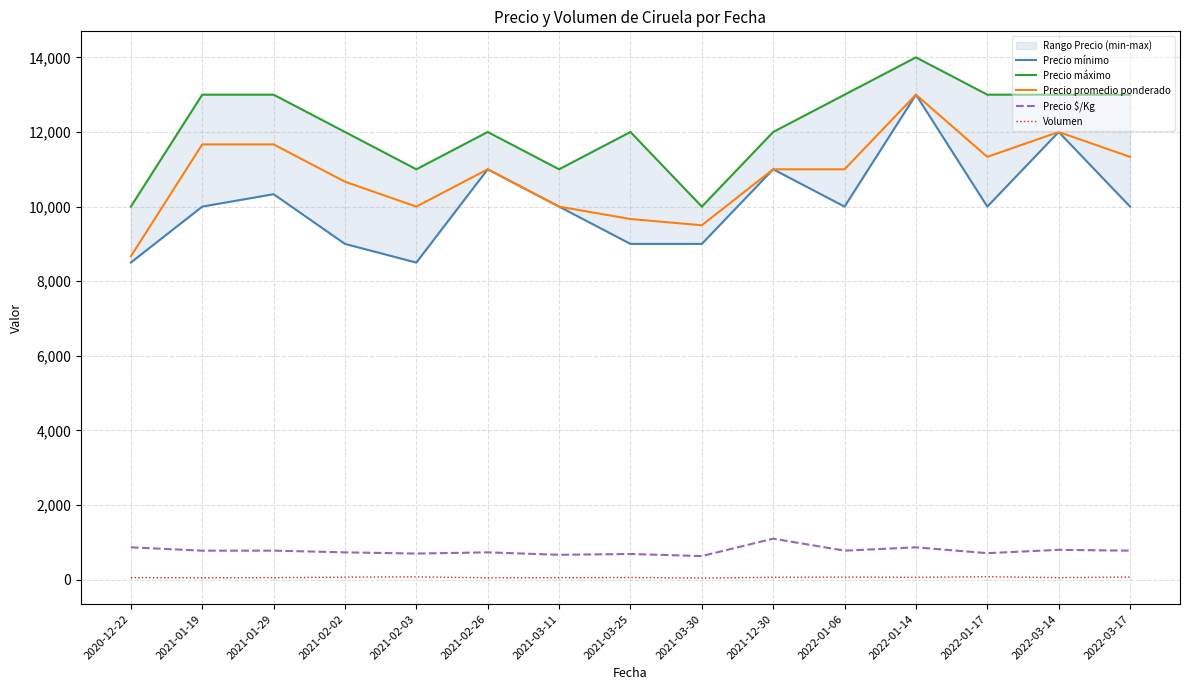

Count the number of data series in this chart.

5